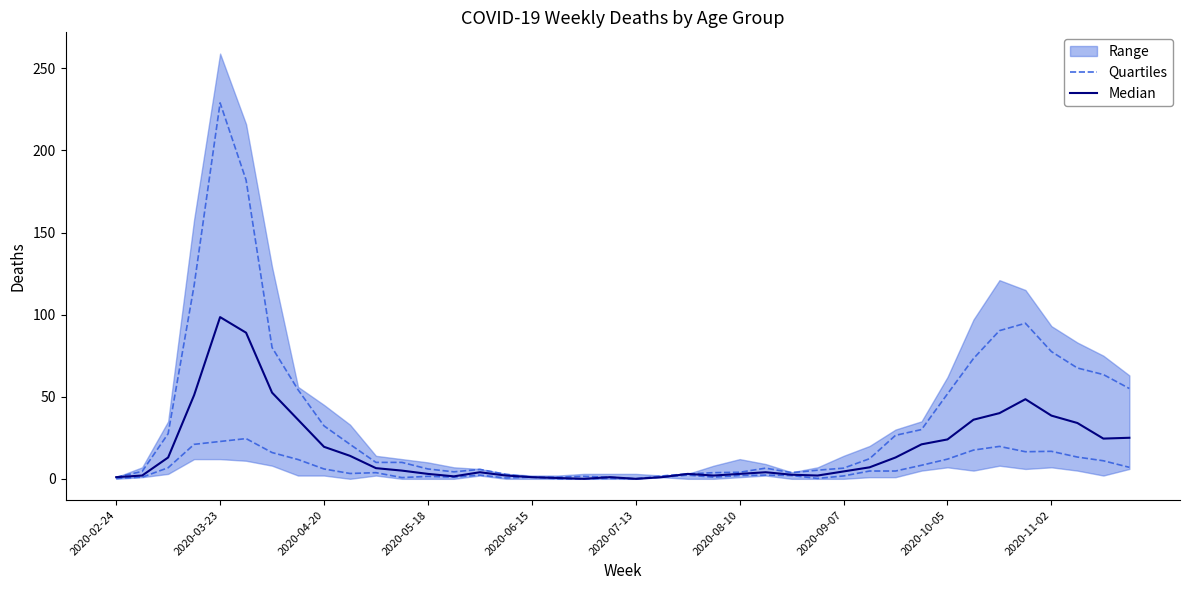

True or false: Median has a value of 21.0 at 31.

True